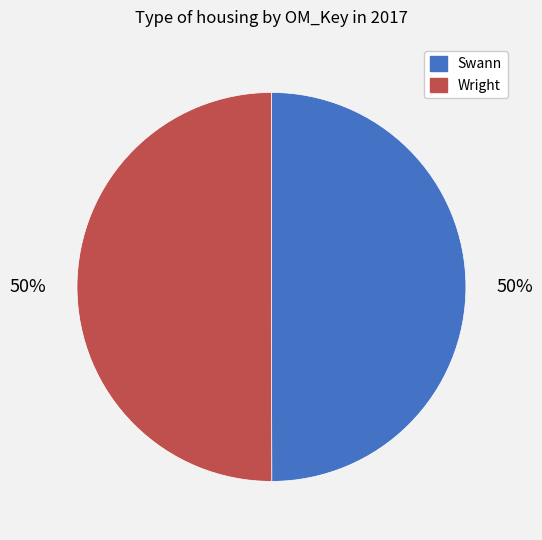

Is it true that Swann is 63% of the pie?

False